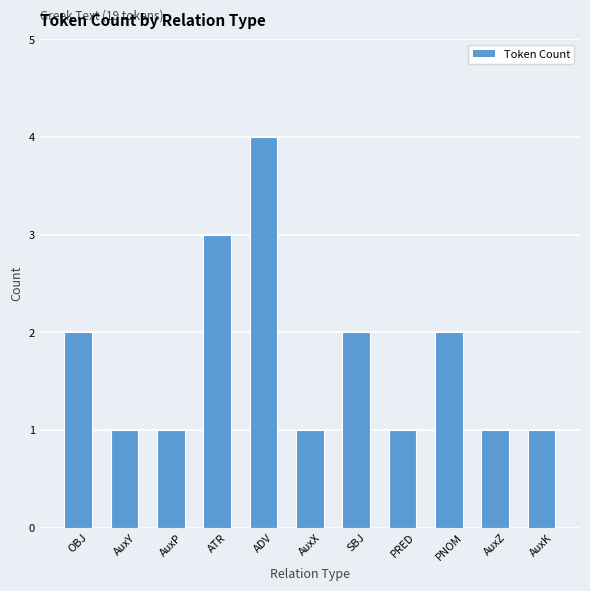

What is the value of the 8th bar from the left?

1